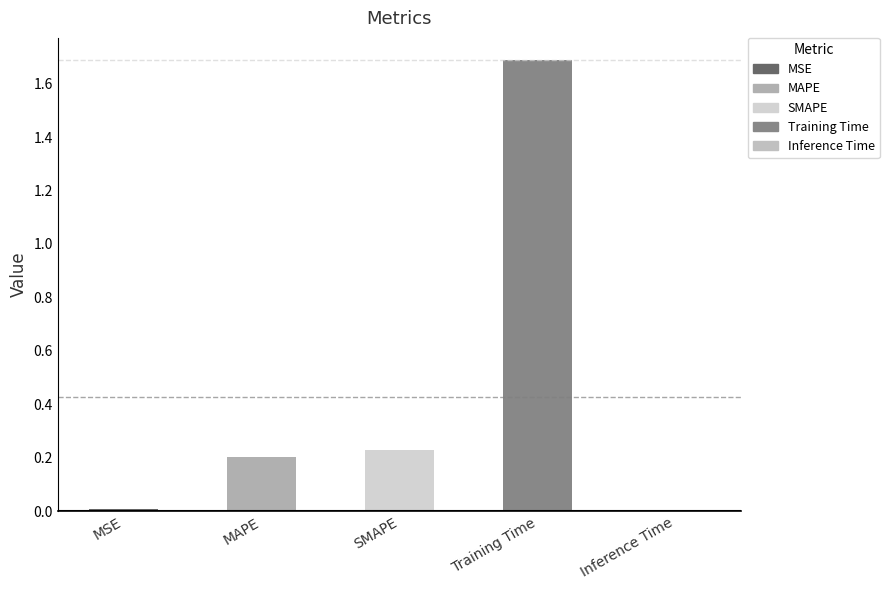

What is the difference between the maximum and minimum values?

1.7